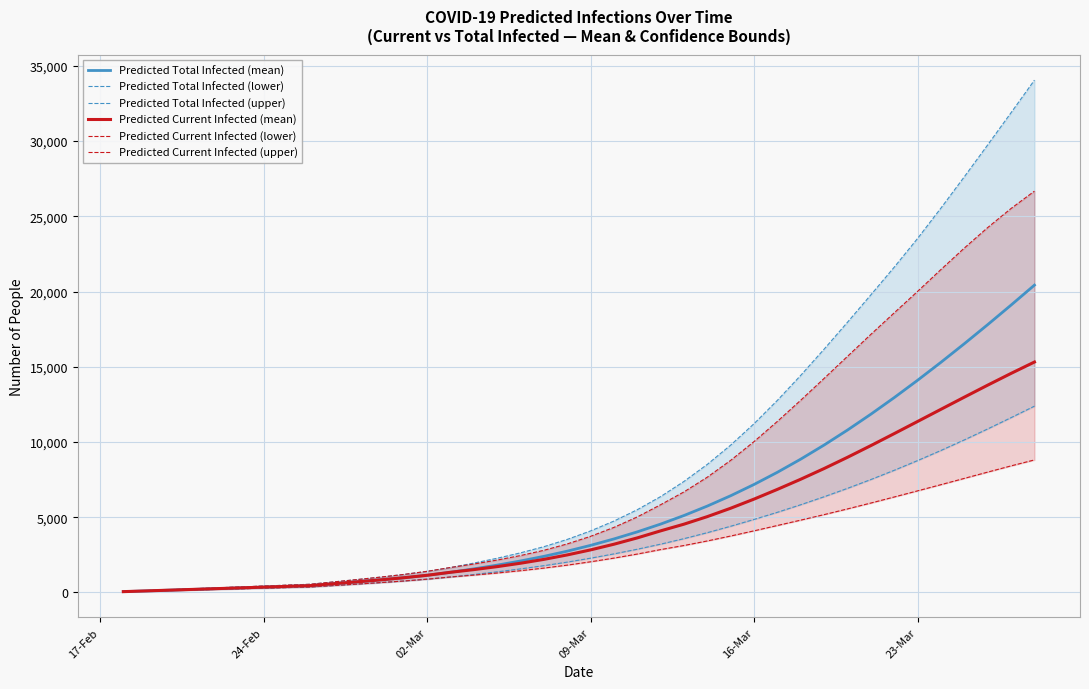

What is the maximum value for Predicted Total Infected (mean)?

20425